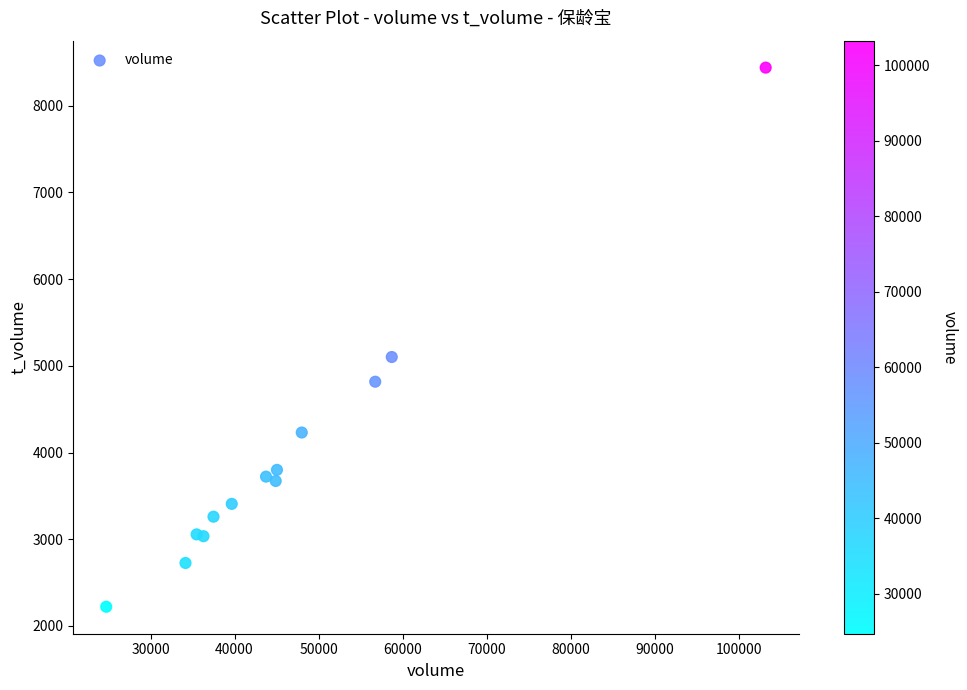

What Y value in the scatter plot is closest to 5330?

5102